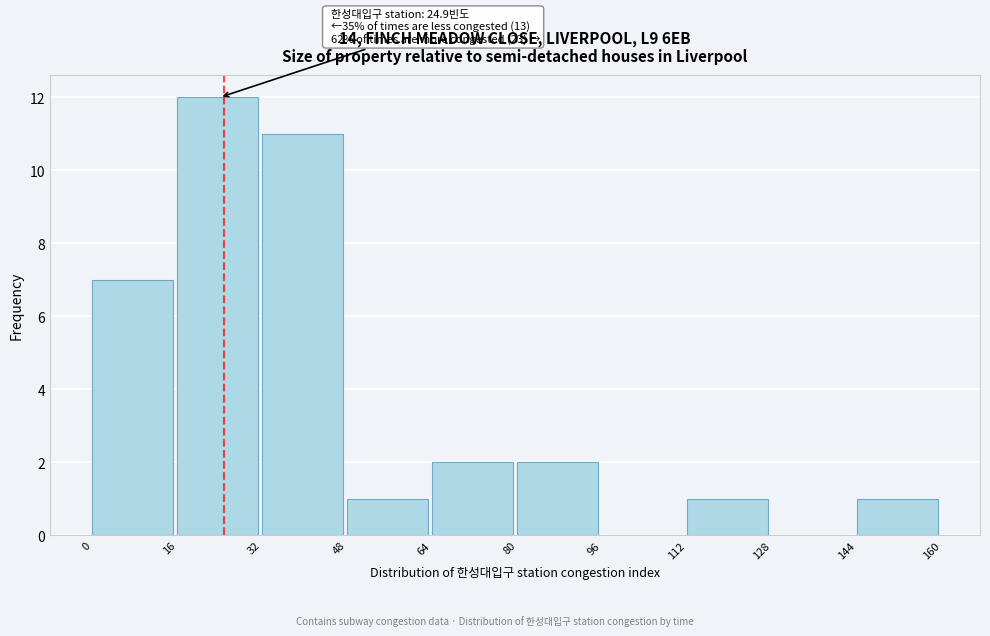

Over which range of the x-axis is the bar tallest?

16 to 32